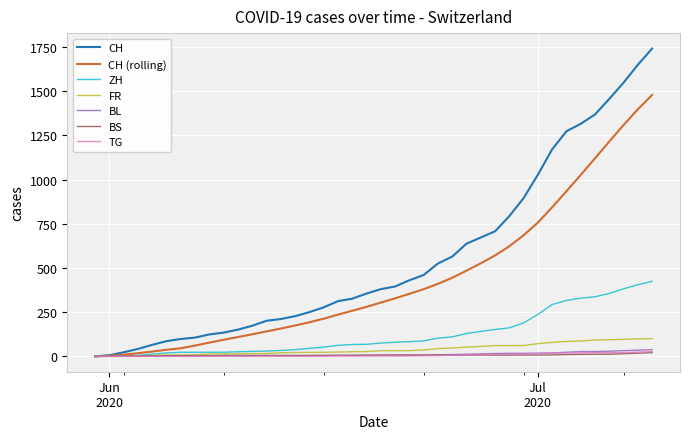

What is the maximum value for BL?

38.0